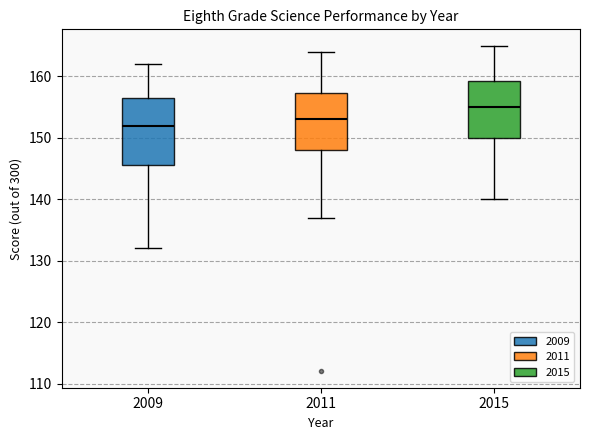

Which box has the highest median line?

2015